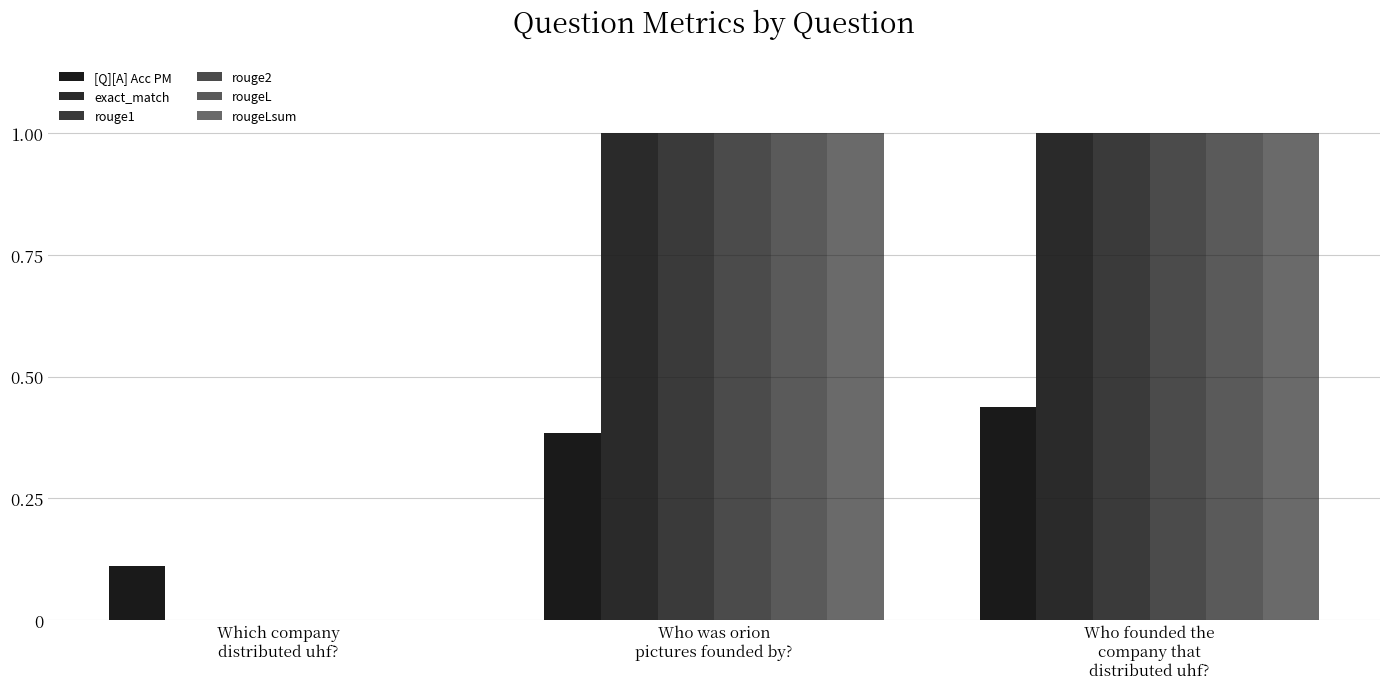

At which category is the sum across all series the highest?

Who founded the
company that
distributed uhf?